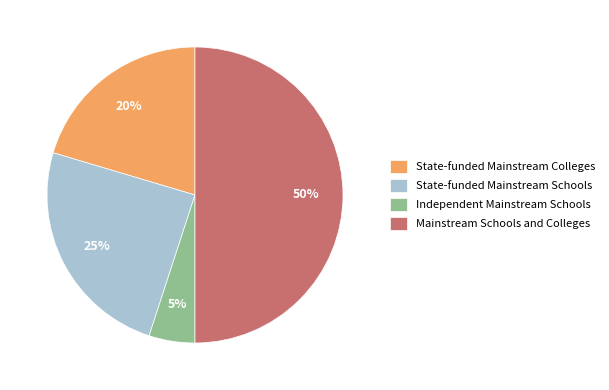

Approximately how many times larger is the value at State-funded Mainstream Colleges compared to Mainstream Schools and Colleges?

0.4